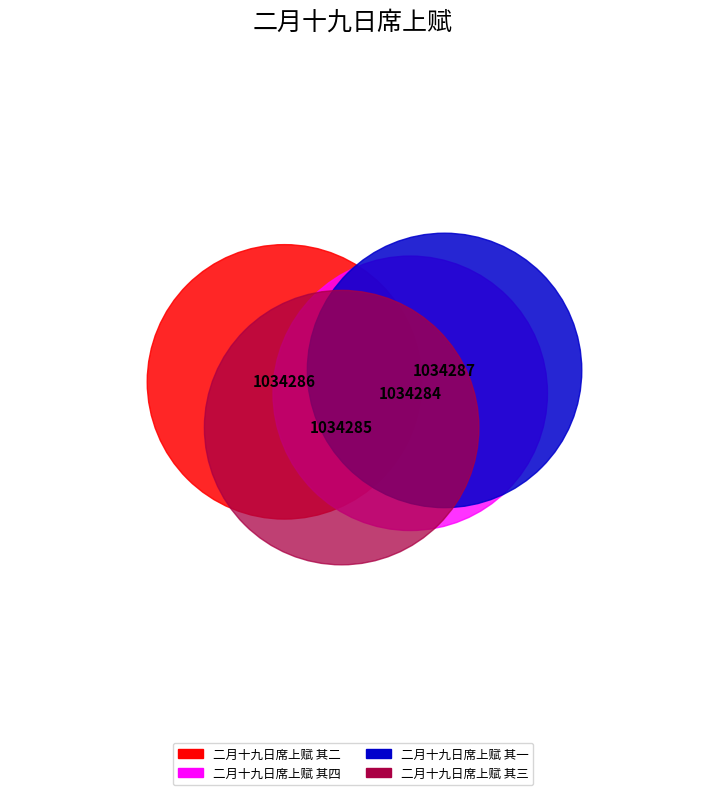

Which slice is the smallest?

二月十九日席上赋 其四